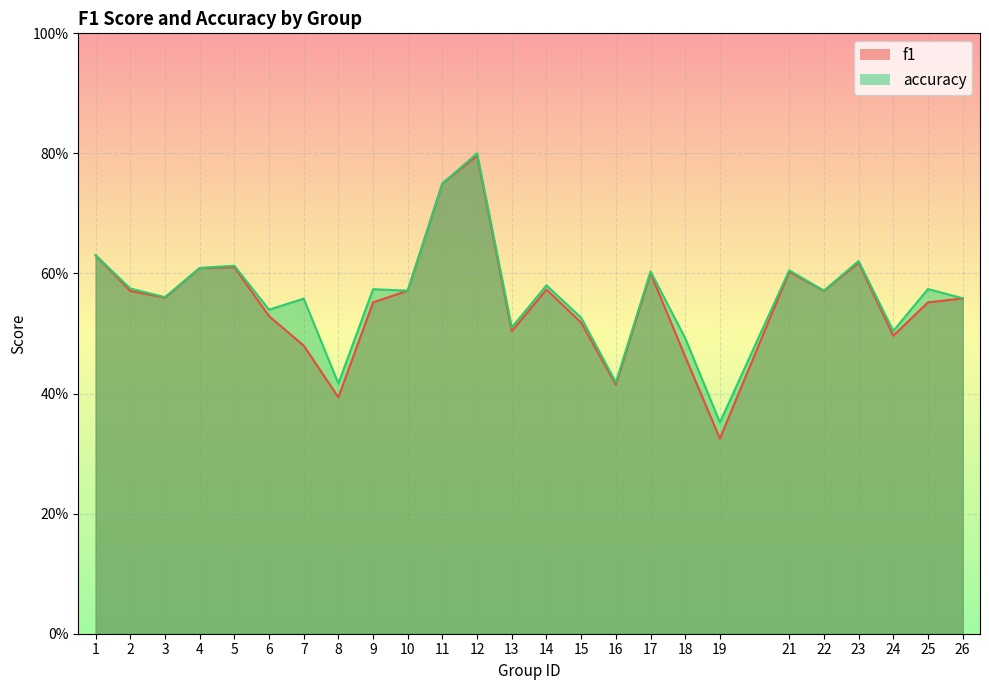

True or false: accuracy has a value of 0.5 at 15.

True